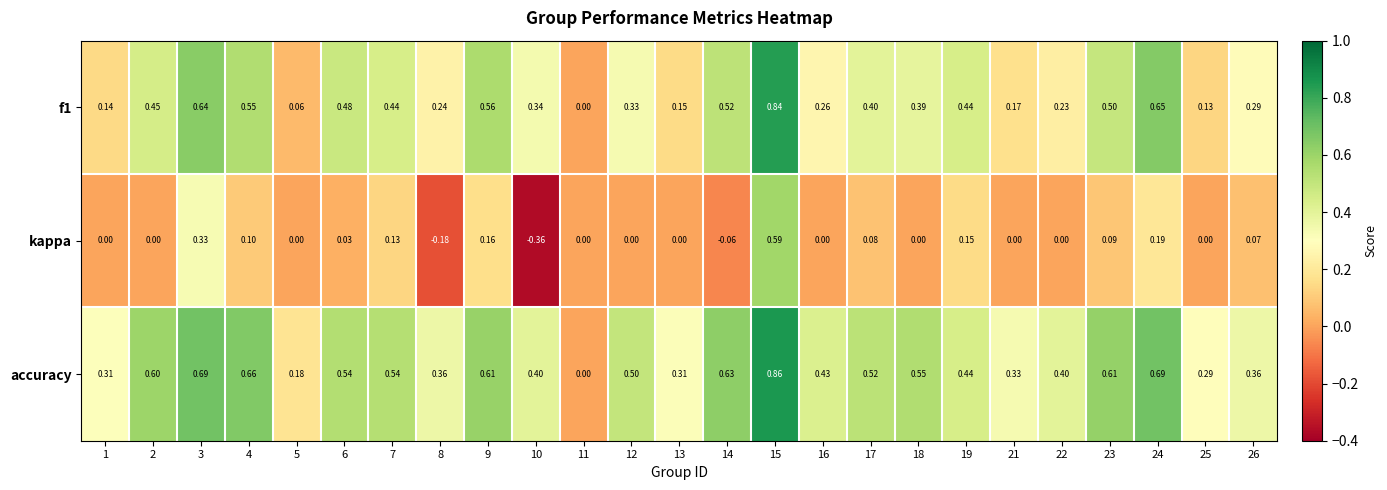

Which series changed the most between 5 and 22?

accuracy